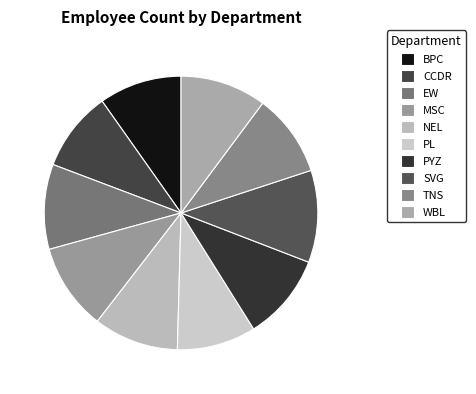

Between NEL and SVG, which is larger?

SVG